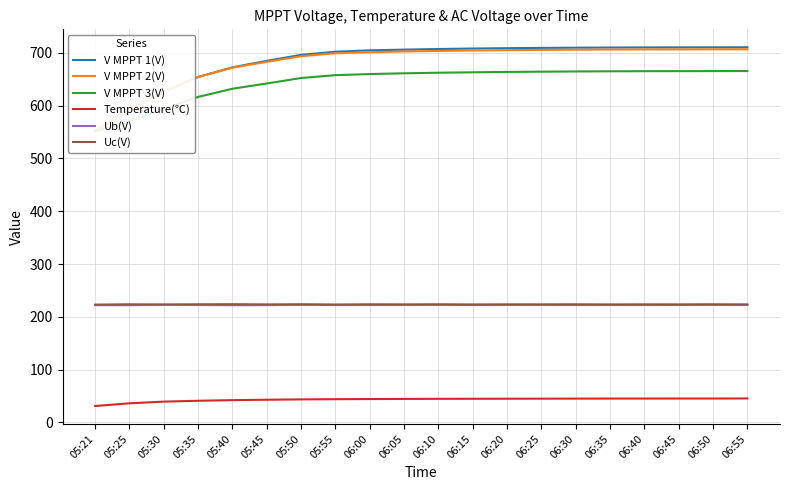

Reading left to right, extract all data points from this chart.

V MPPT 1(V): 552.7	592.7	626.3	654.2	672.5	684.8	696.1	702.1	704.7	706.0	707.2	708.1	708.8	709.3	709.7	710.0	710.2	710.3	710.4	710.5
V MPPT 2(V): 552.8	592.8	626.2	654.2	671.9	682.9	693.5	699.2	701.2	702.5	703.6	704.4	705.0	705.5	705.9	706.2	706.4	706.5	706.6	706.7
V MPPT 3(V): 551.3	571.0	594.1	616.5	632.0	641.9	652.3	657.7	659.8	661.2	662.3	663.1	663.8	664.3	664.7	665.0	665.2	665.3	665.4	665.5
Temperature(℃): 31.2	36.3	39.5	41.1	42.3	43.1	43.7	44.1	44.4	44.6	44.8	44.9	45.0	45.1	45.2	45.3	45.3	45.4	45.4	45.5
Ub(V): 222.2	222.0	223.0	222.4	222.0	222.2	222.8	222.4	222.4	222.5	222.6	222.4	222.5	222.6	222.4	222.5	222.4	222.5	222.6	222.4
Uc(V): 223.2	223.8	223.4	223.8	224.0	223.6	223.8	223.4	223.8	223.6	223.8	223.5	223.7	223.6	223.8	223.5	223.7	223.6	223.8	223.6